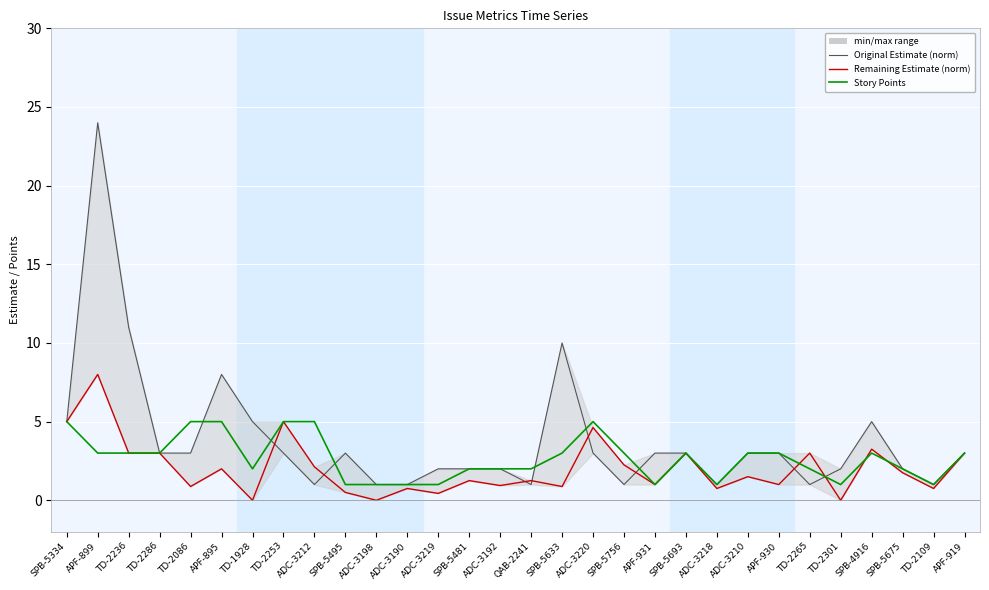

Is this an area chart (filled region under the line)?

No